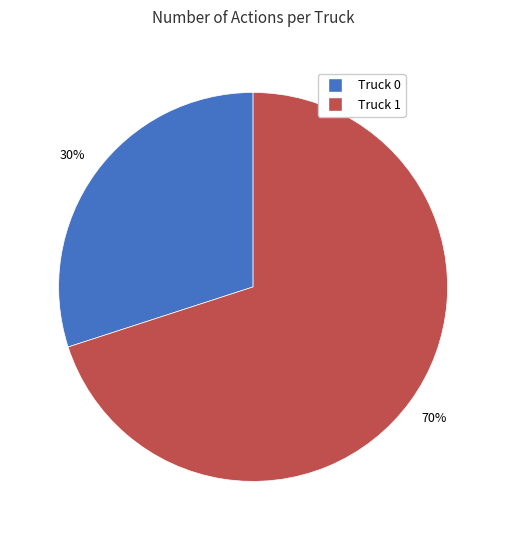

To the nearest percent, what portion does Truck 0 represent?

30%